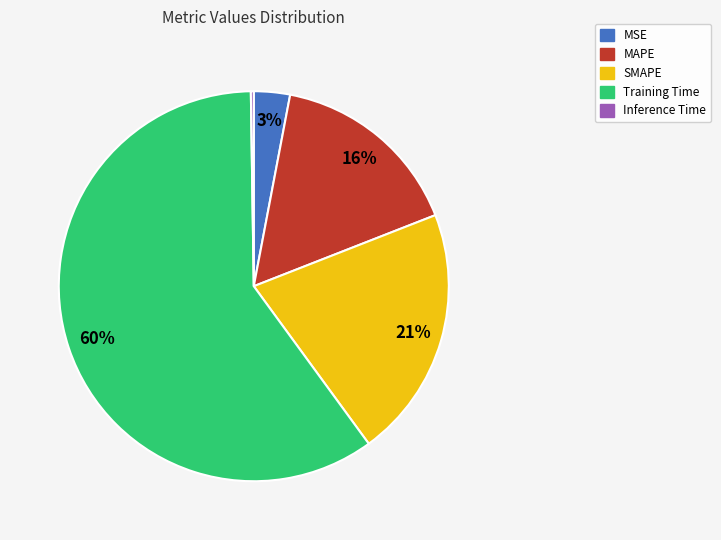

To the nearest percent, what portion does MAPE represent?

16%